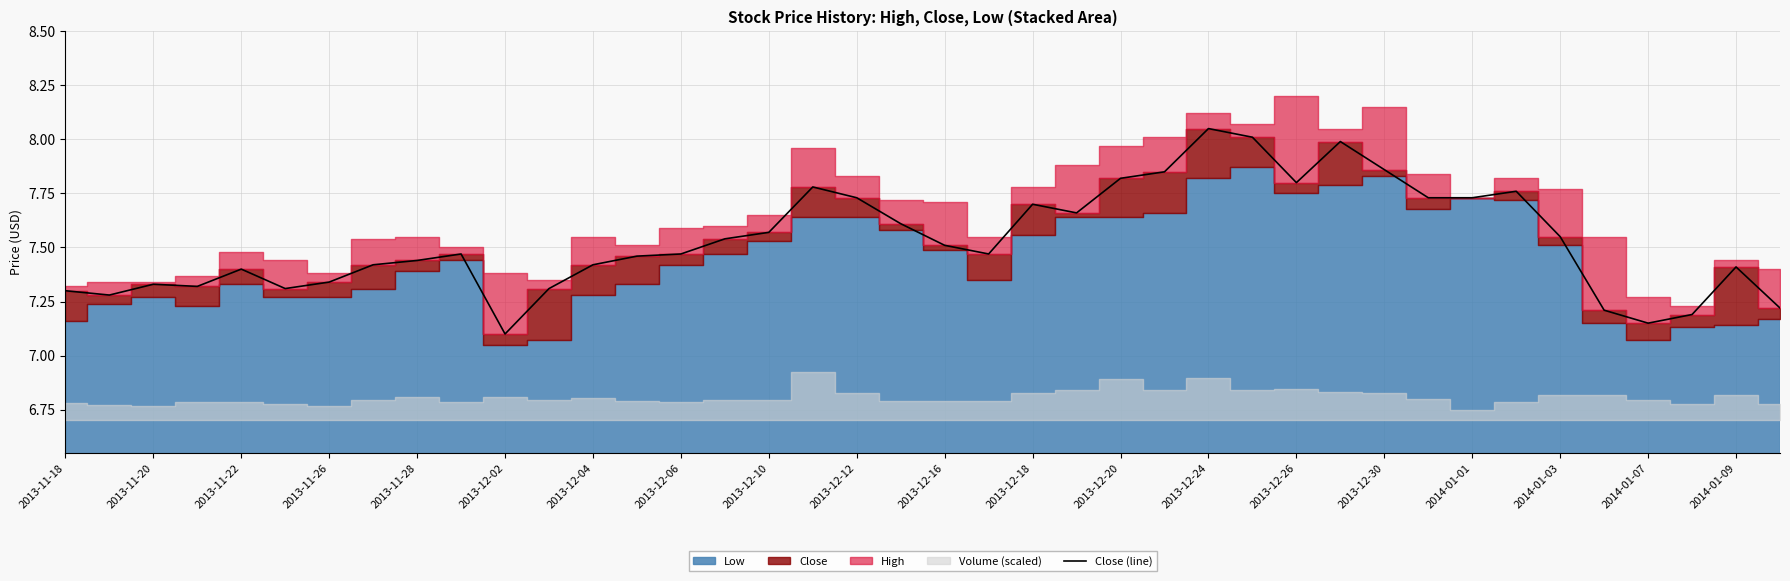

Where is Close (line) nearest to the value 7?

2013-12-02